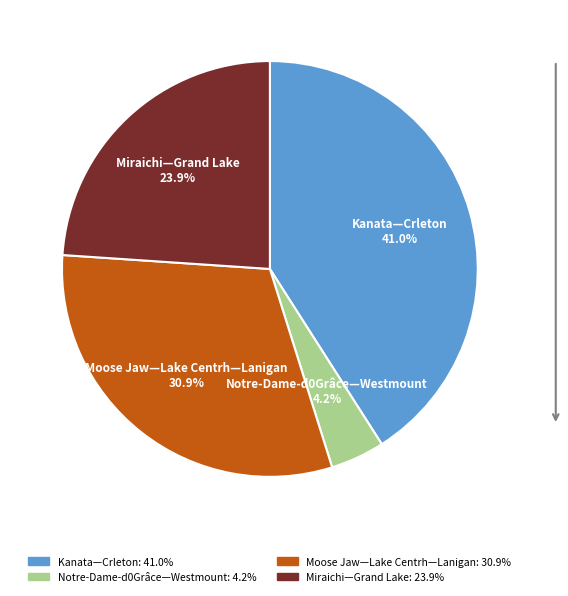

Combined, do Kanata—Crleton and Notre-Dame-d0Grâce—Westmount account for over 50%?

No